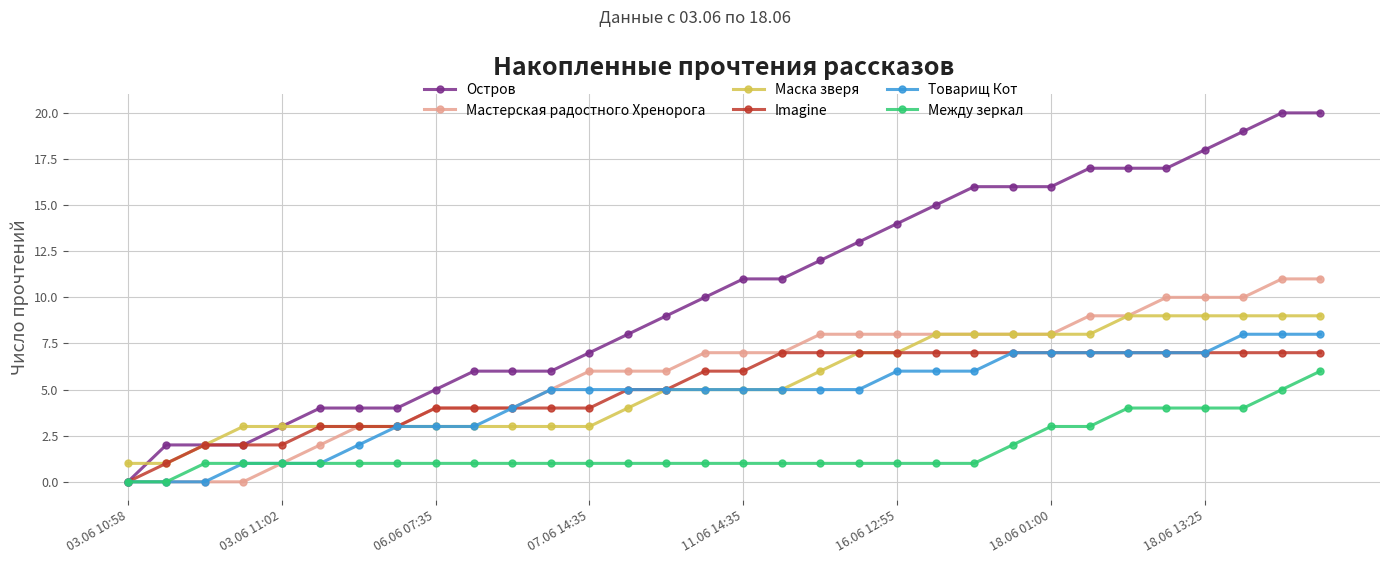

Rank the series by their maximum value, from lowest to highest.

Между зеркал, Imagine, Товарищ Кот, Маска зверя, Мастерская радостного Хренорога, Остров